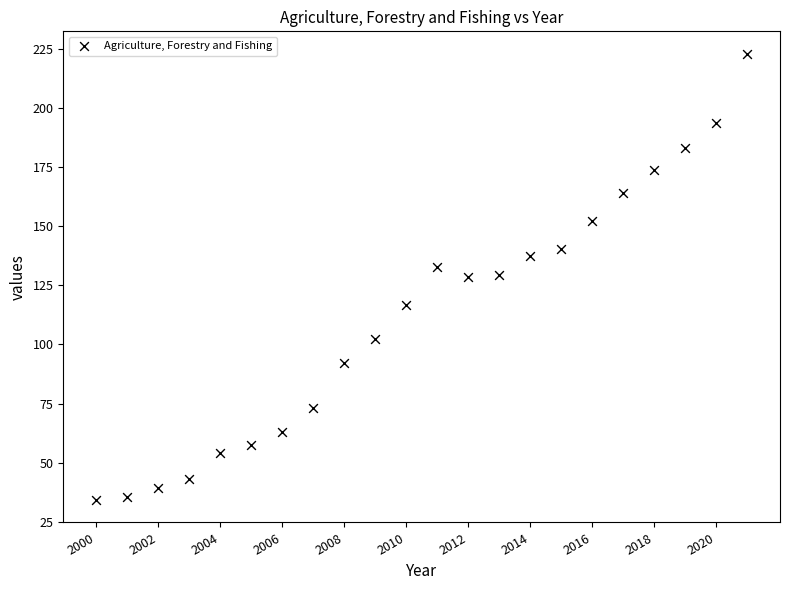

What is the range of Y values (max minus min)?

188.8